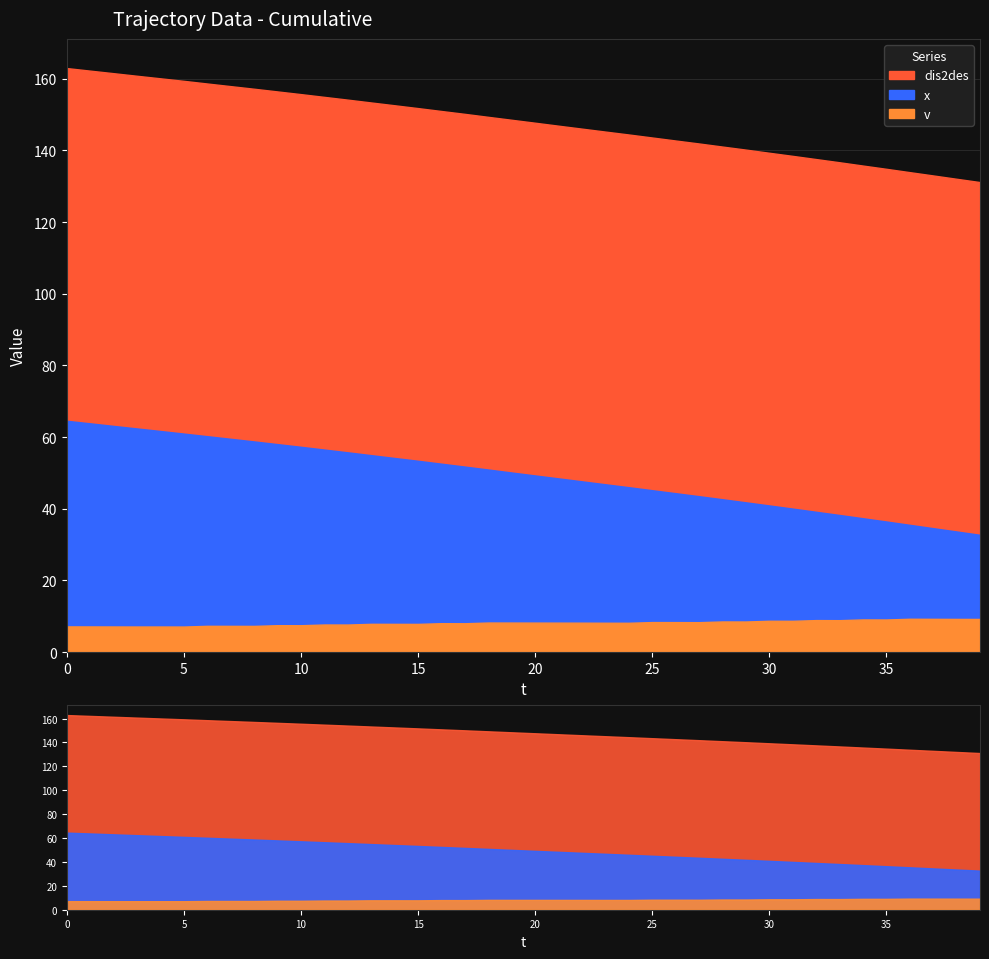

Which series has the largest total across all categories?

dis2des